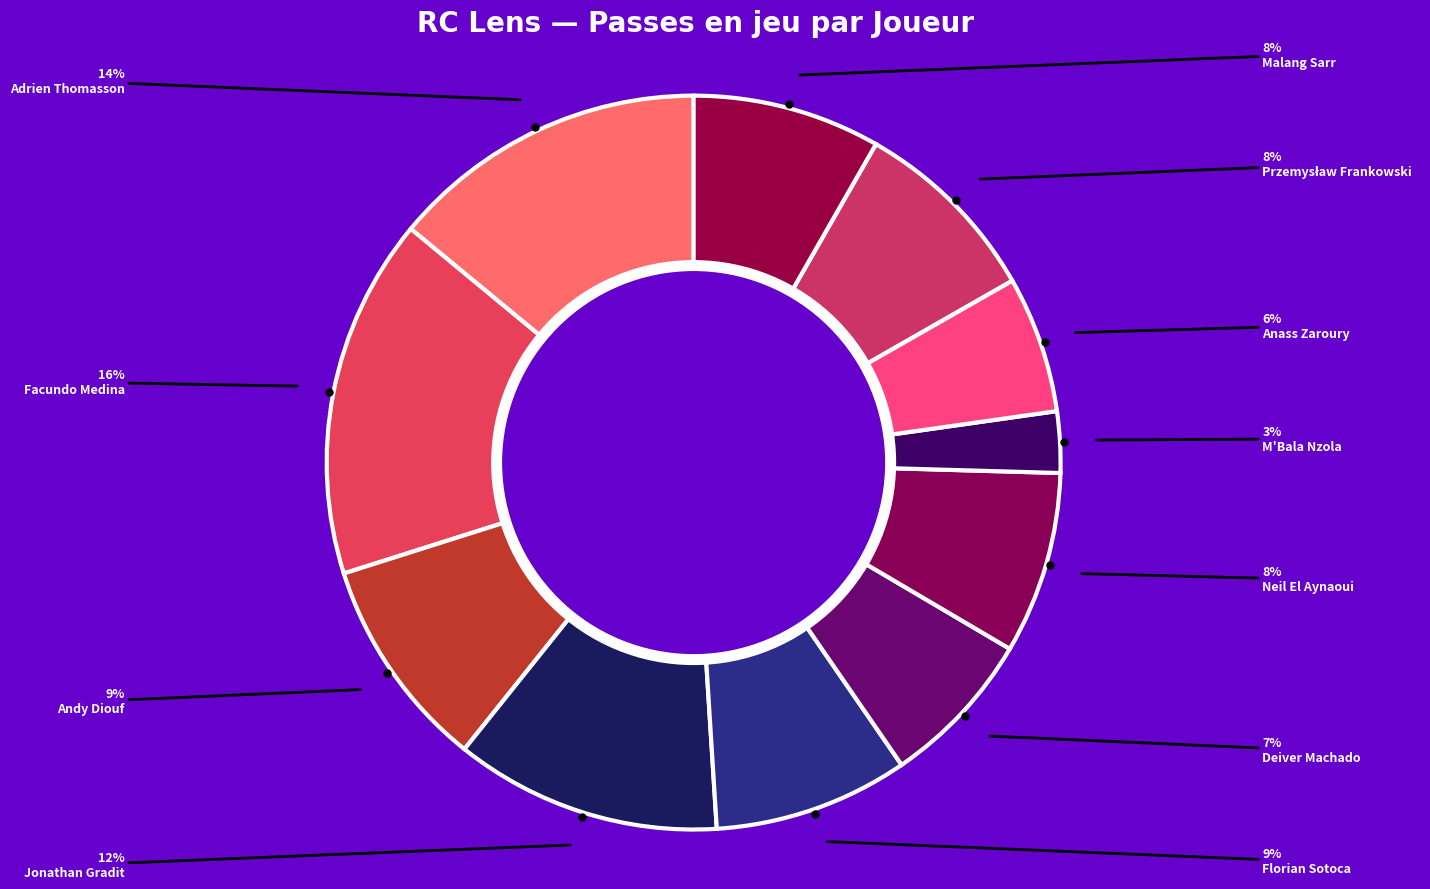

Does Andy Diouf account for over 50% of the chart?

No